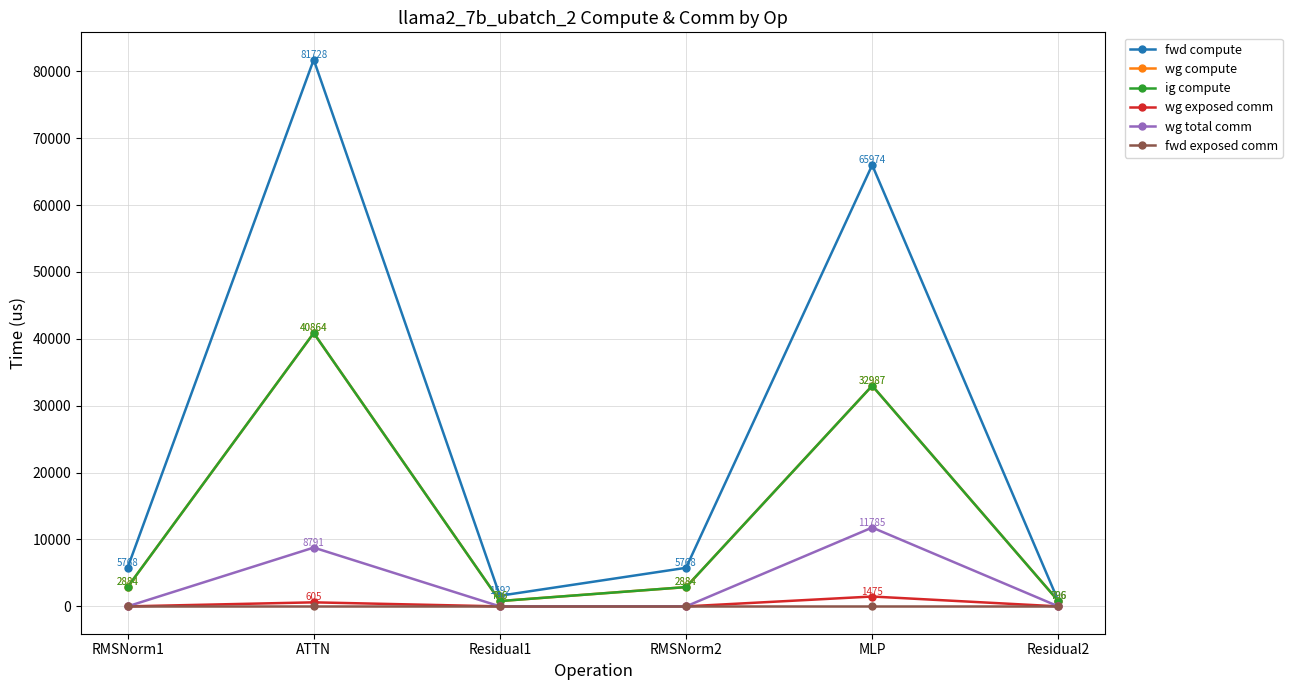

True or false: wg exposed comm has a value of 844.4 at RMSNorm1.

False